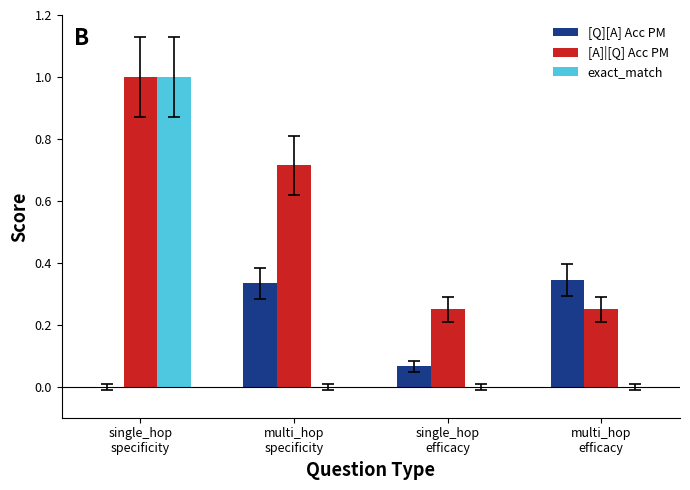

What is the maximum value for exact_match?

1.0